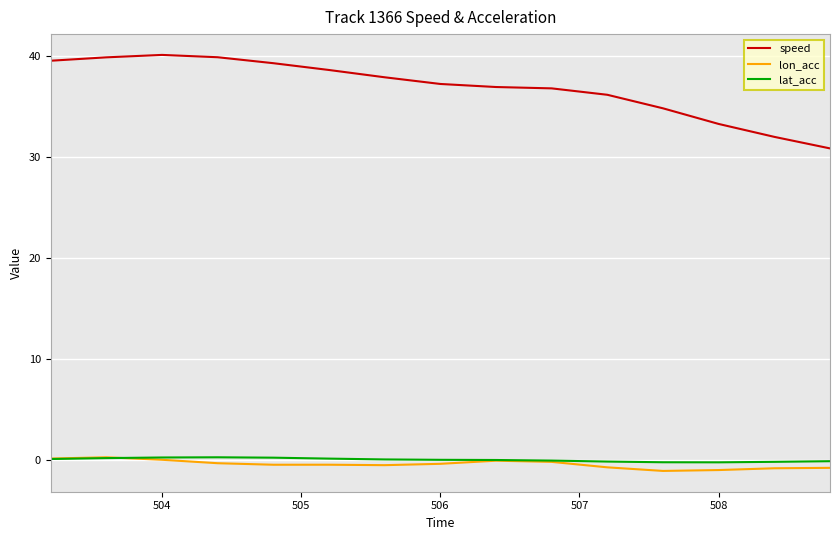

What is the minimum value shown in the chart?

-1.1